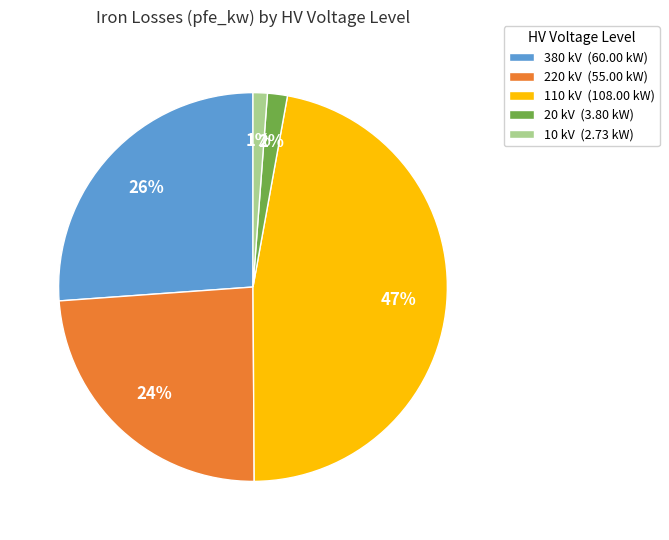

To the nearest percent, what portion does 10 kV (2.73 kW) represent?

1%